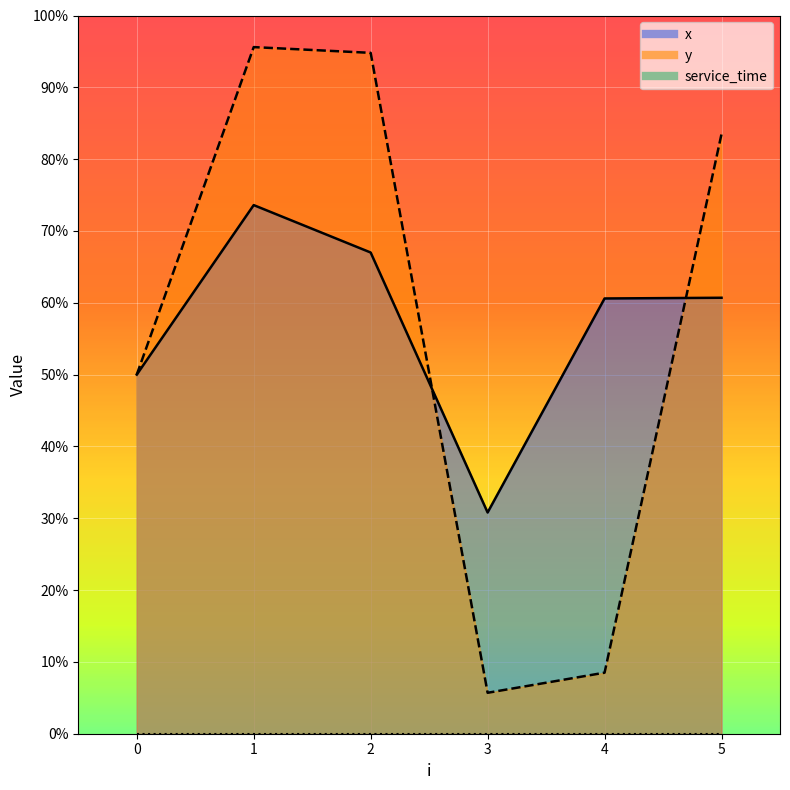

How many times do x and y cross each other?

2